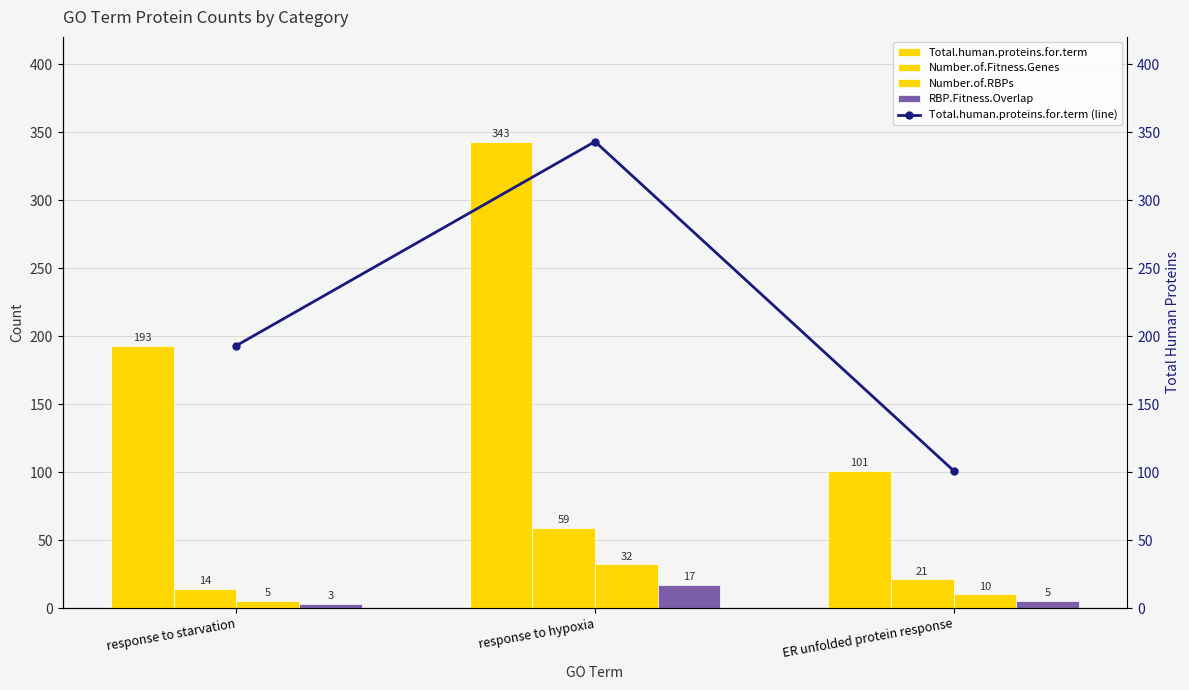

At which category does the chart reach its peak across all series?

response to hypoxia